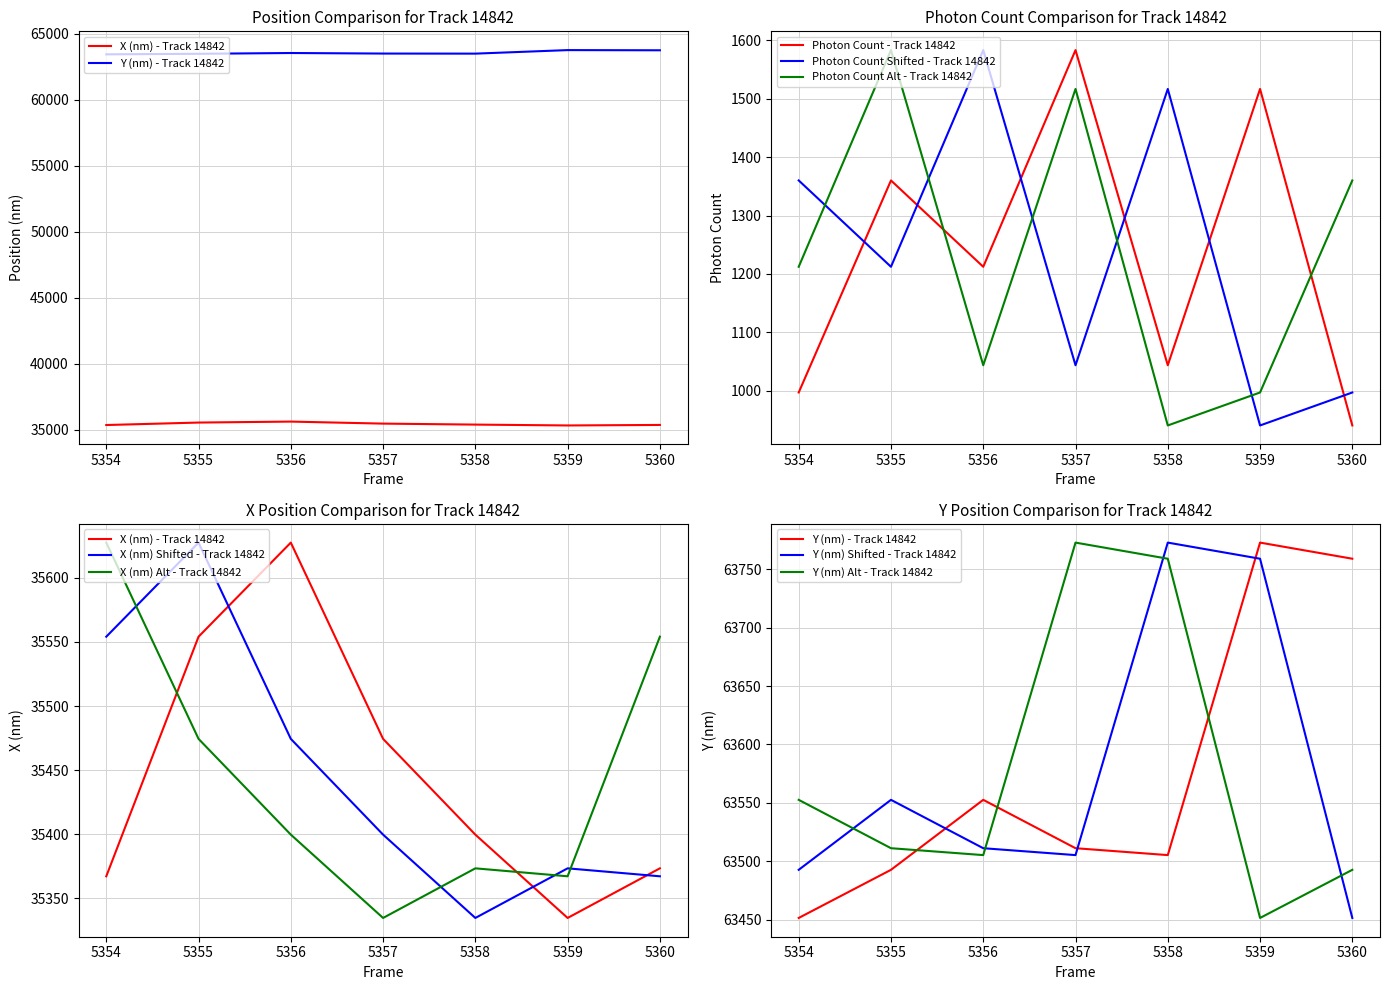

True or false: Photon Count Alt - Track 14842 has a value of 466.9 at 5356.

False